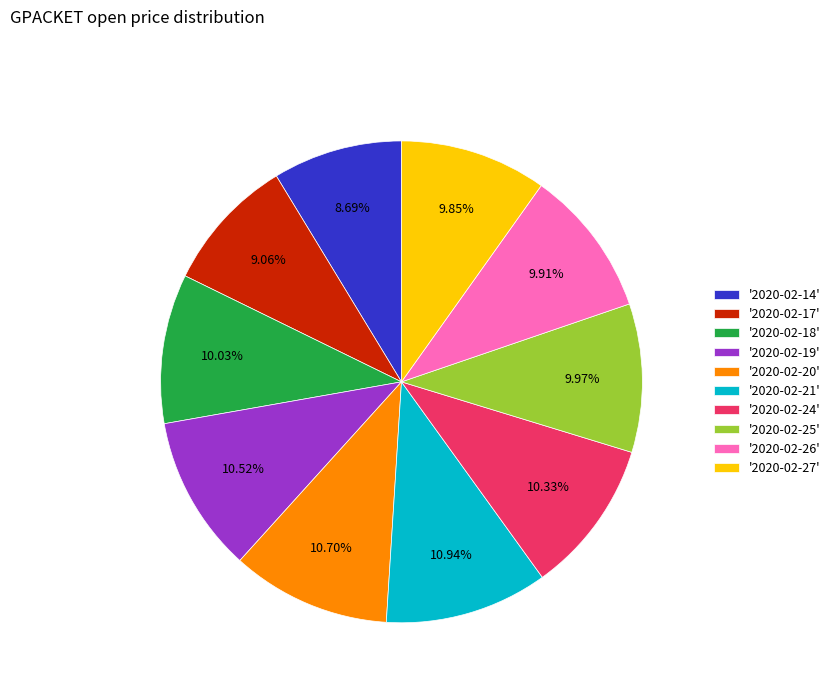

Is there any slice that represents more than half of the pie?

No